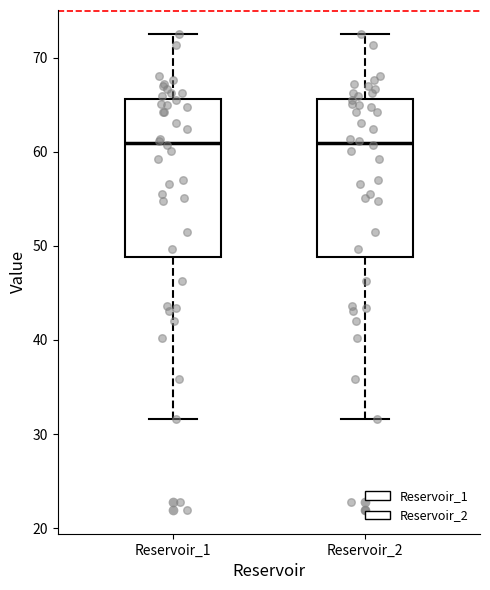

Where is the lower edge of the box for Reservoir_2 on the y-axis? The values are not printed on the chart, so give them approximately, as read against the axis.

49